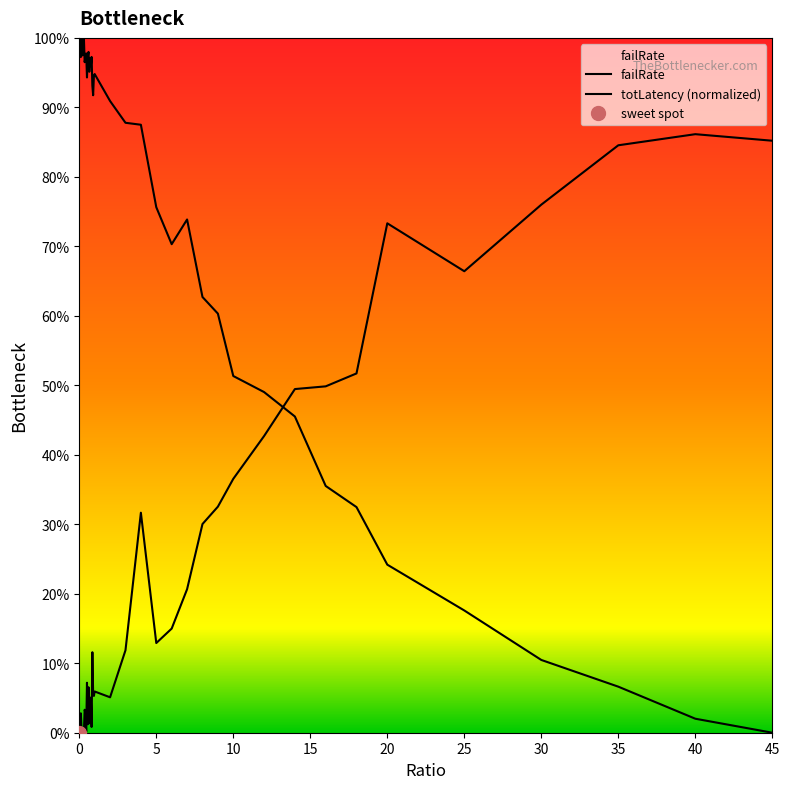

What position from the right is 0.7?

26